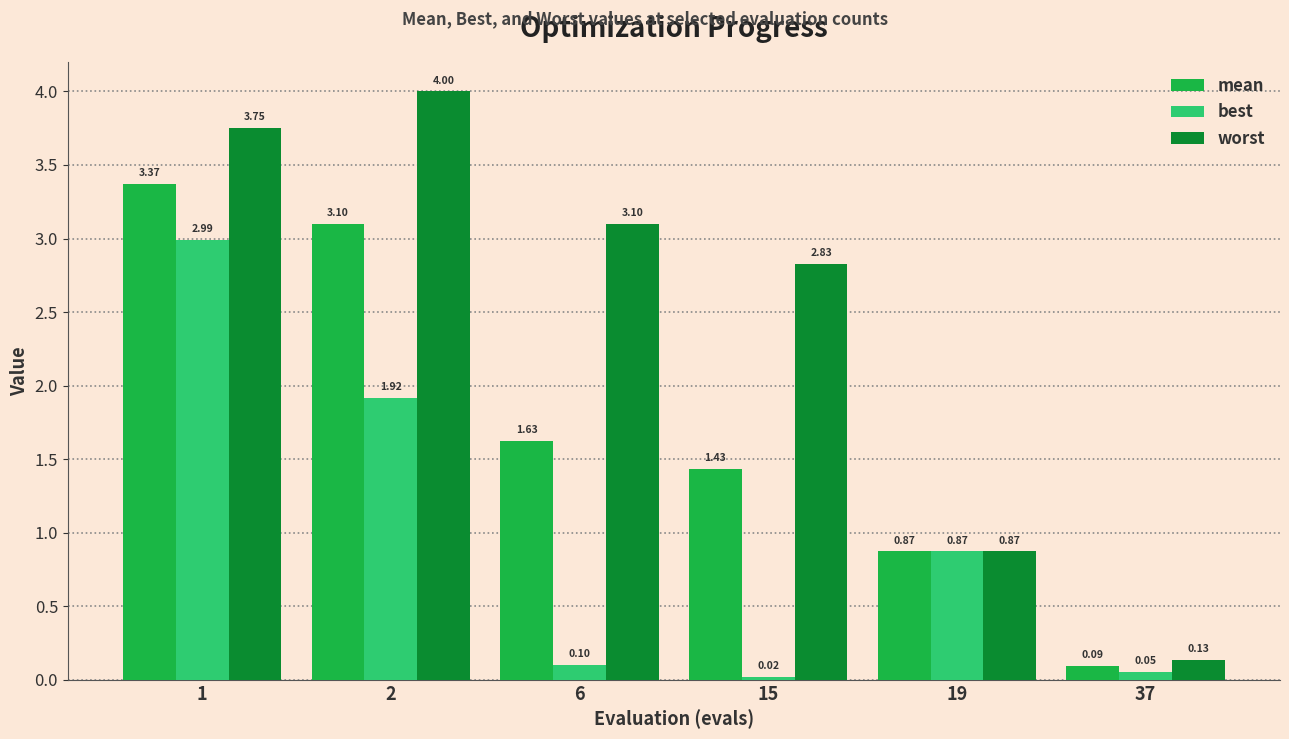

Is it true that mean equals 1.3 at 19?

False